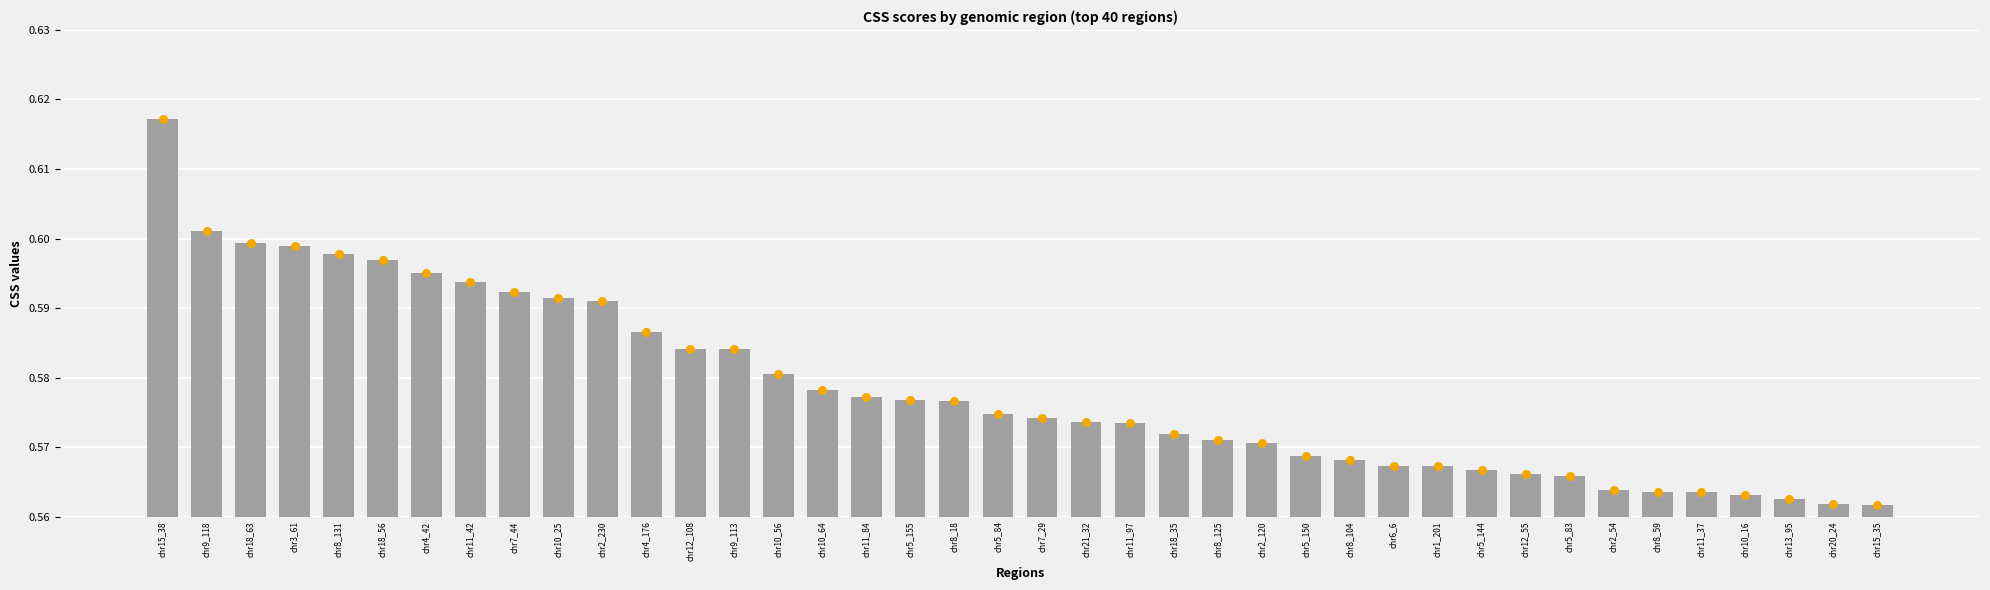

Which series contains the lowest Y value?

CSS